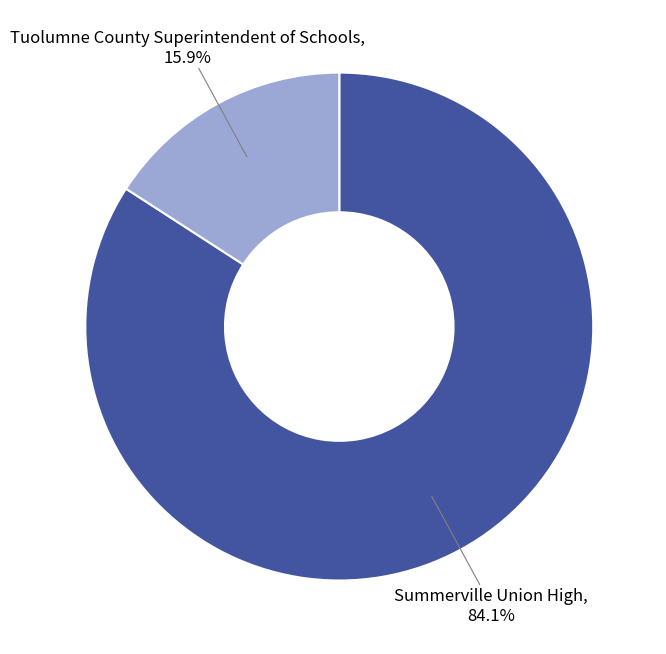

Is there any slice that represents more than half of the pie?

Yes